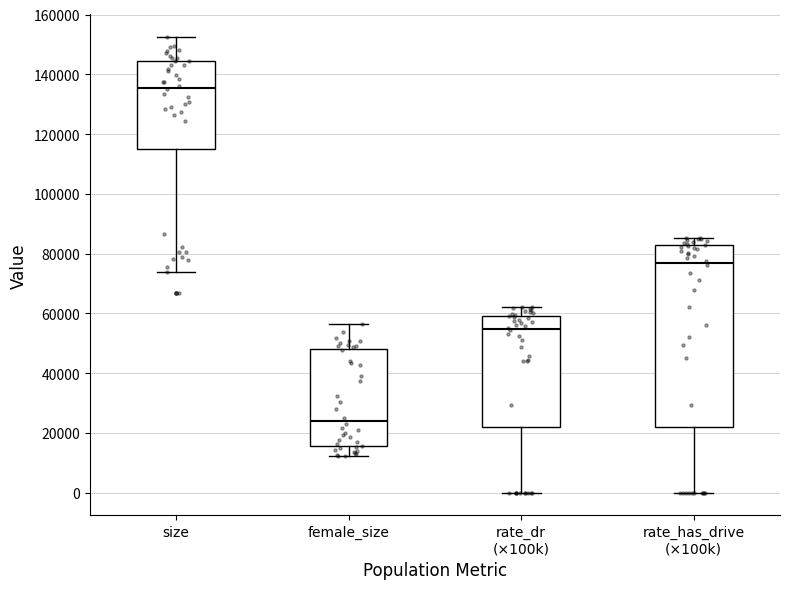

Where is the lower edge of the box for rate_dr (×100k) on the y-axis? The values are not printed on the chart, so give them approximately, as read against the axis.

22000